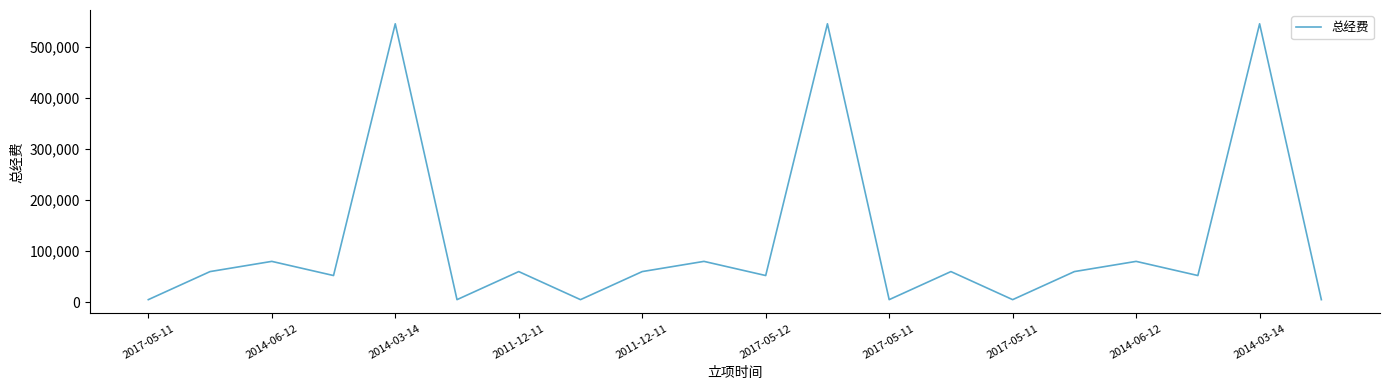

What is the greatest value displayed?

545658